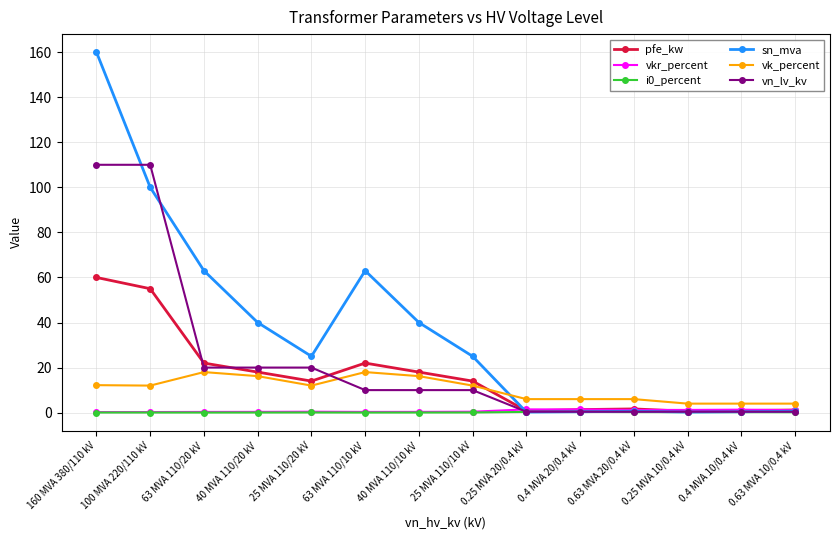

Is it true that pfe_kw equals 18.0 at 40 MVA 110/20 kV?

True